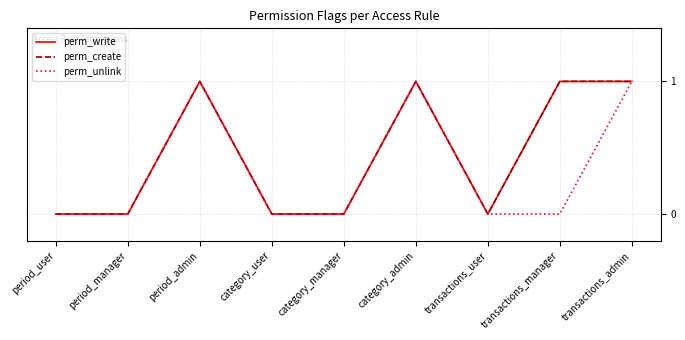

Reading right to left, what are all the values shown in this chart?

perm_write: 1	1	0	1	0	0	1	0	0
perm_create: 1	1	0	1	0	0	1	0	0
perm_unlink: 1	0	0	1	0	0	1	0	0